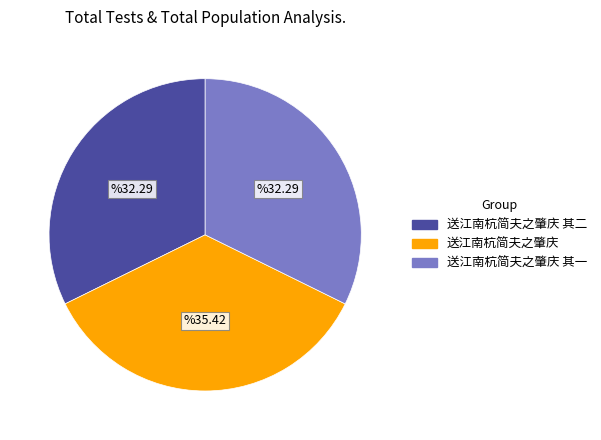

How many slices are in this pie chart?

3